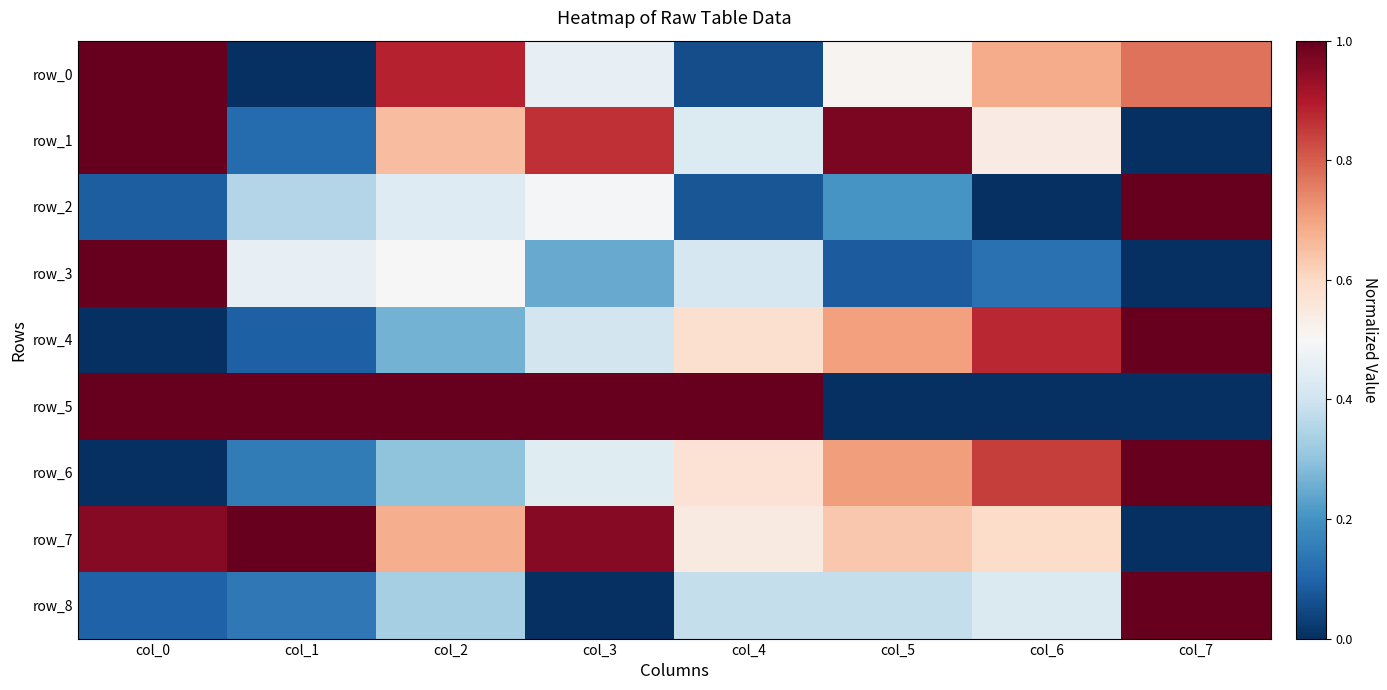

What is the difference between the maximum and minimum values in the row_5 series?

1.0